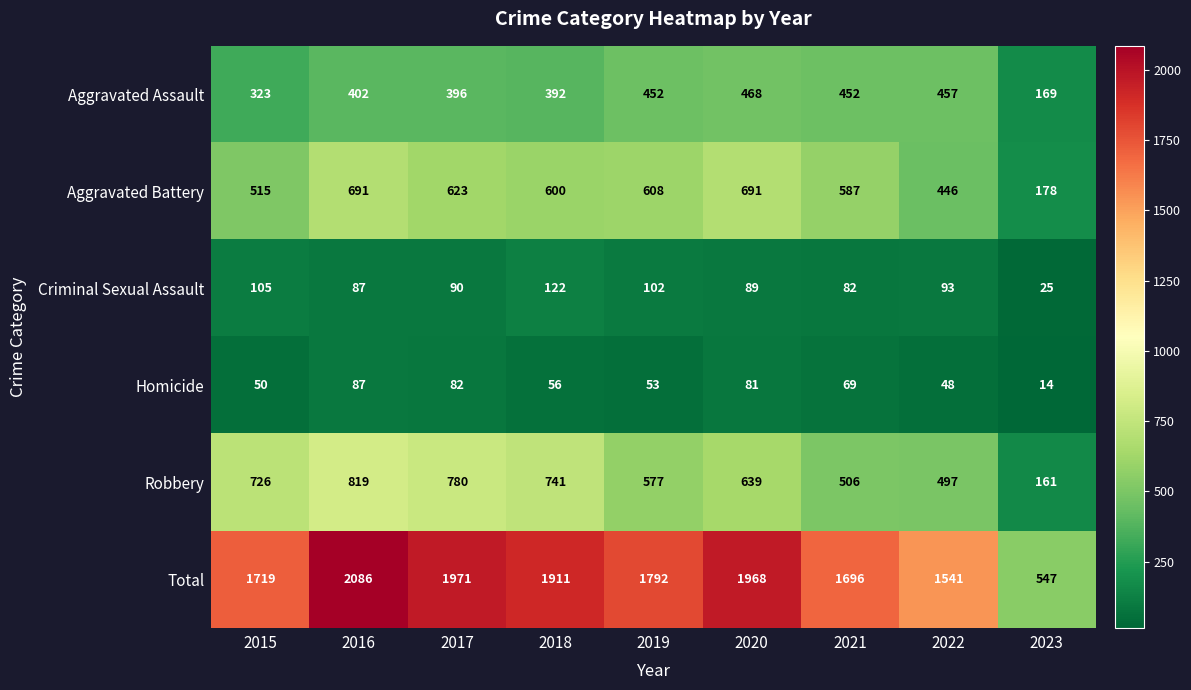

Which series has the widest spread of values?

Total